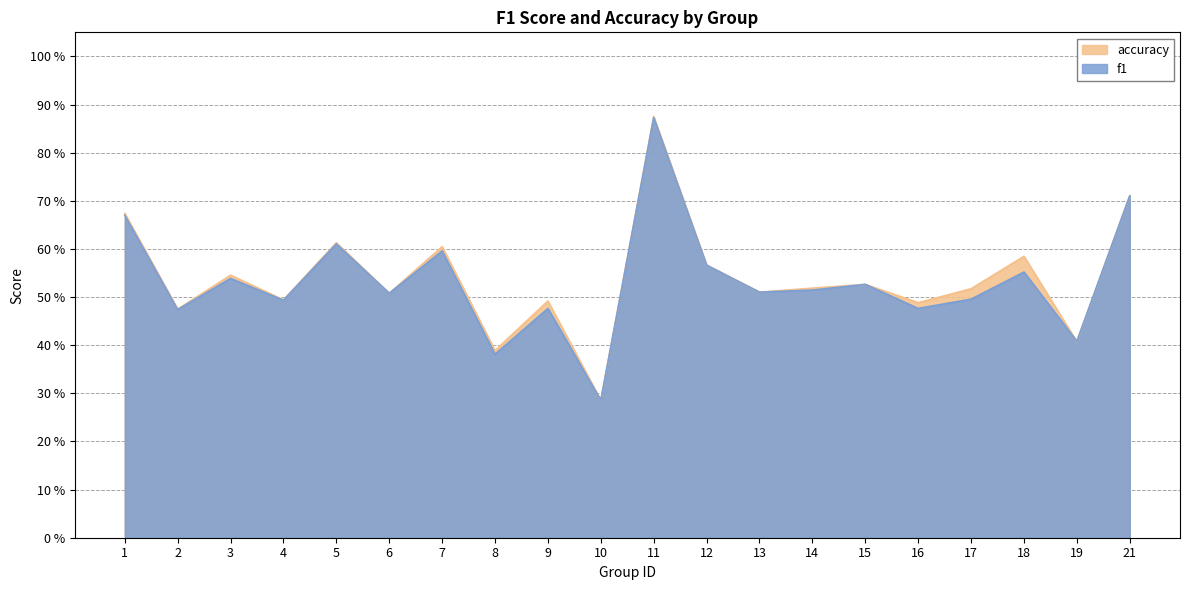

At 7, list the series in order from largest to smallest.

accuracy, f1